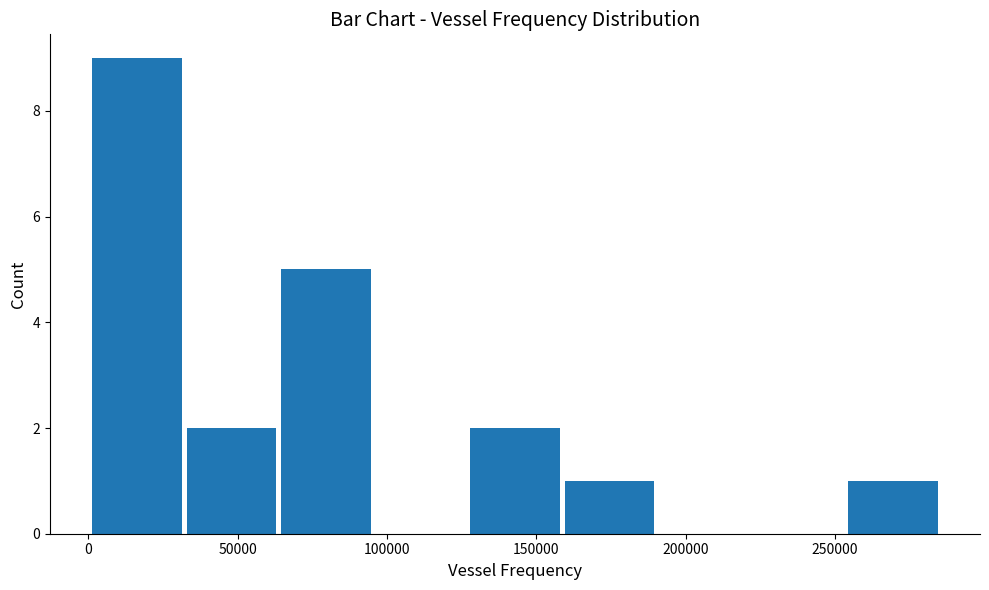

Which range on the x-axis has the tallest bar?

0 to 30000